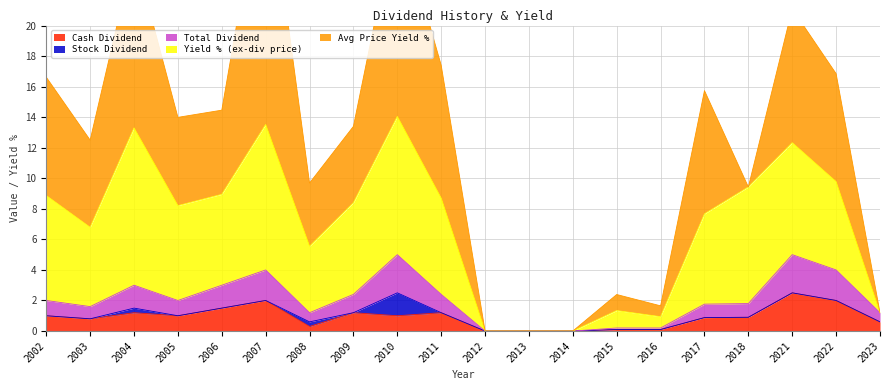

How many interior local peaks does the Yield % (ex-div price) series have?

5